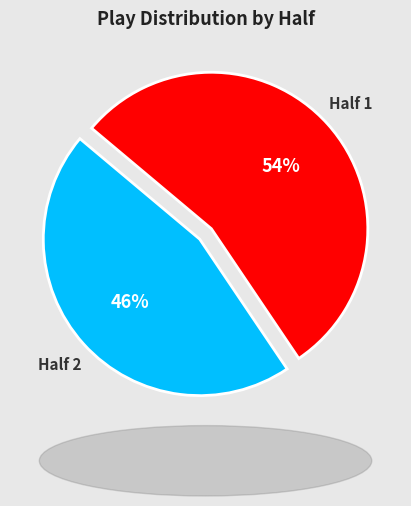

To the nearest percent, what portion does Half 2 represent?

46%